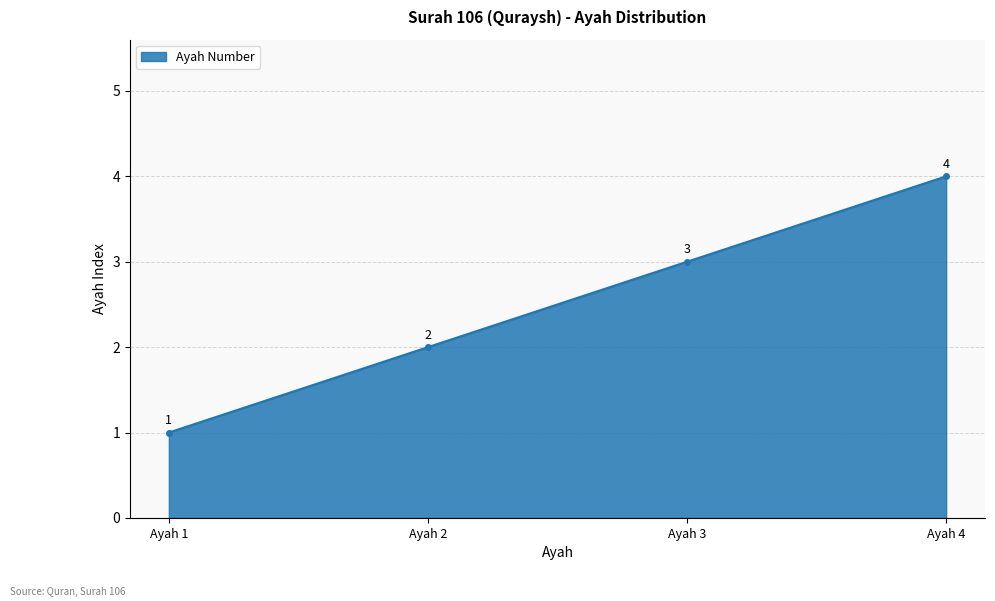

Is it true that the value at Ayah 2 is 1?

False